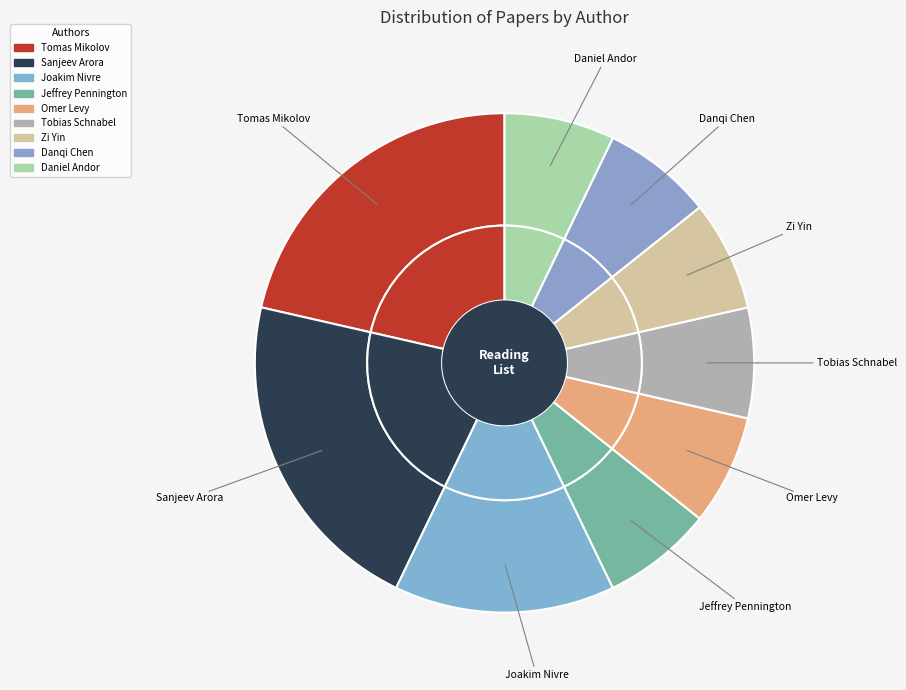

What is the ratio of the value at Jeffrey Pennington to the value at Danqi Chen?

1.0